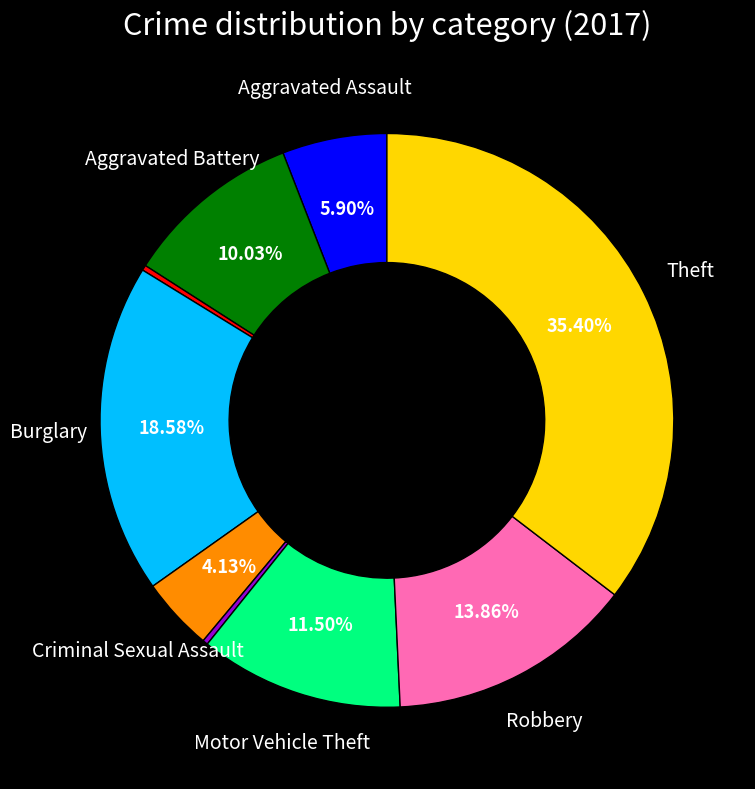

Count the number of slices in the pie.

9